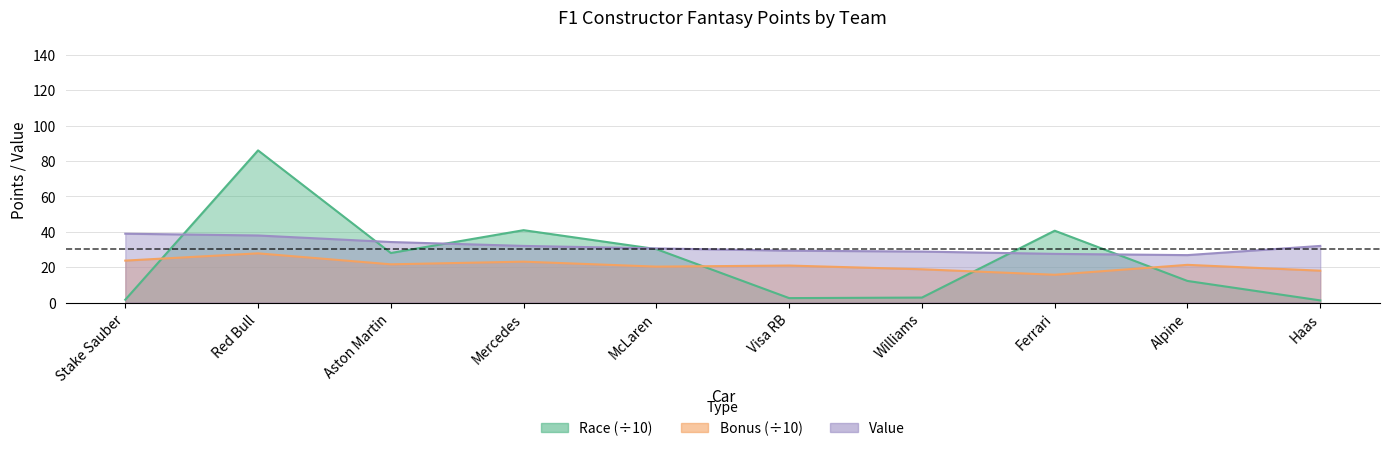

Is the value of Value at Haas greater than the value of Bonus at Williams?

Yes